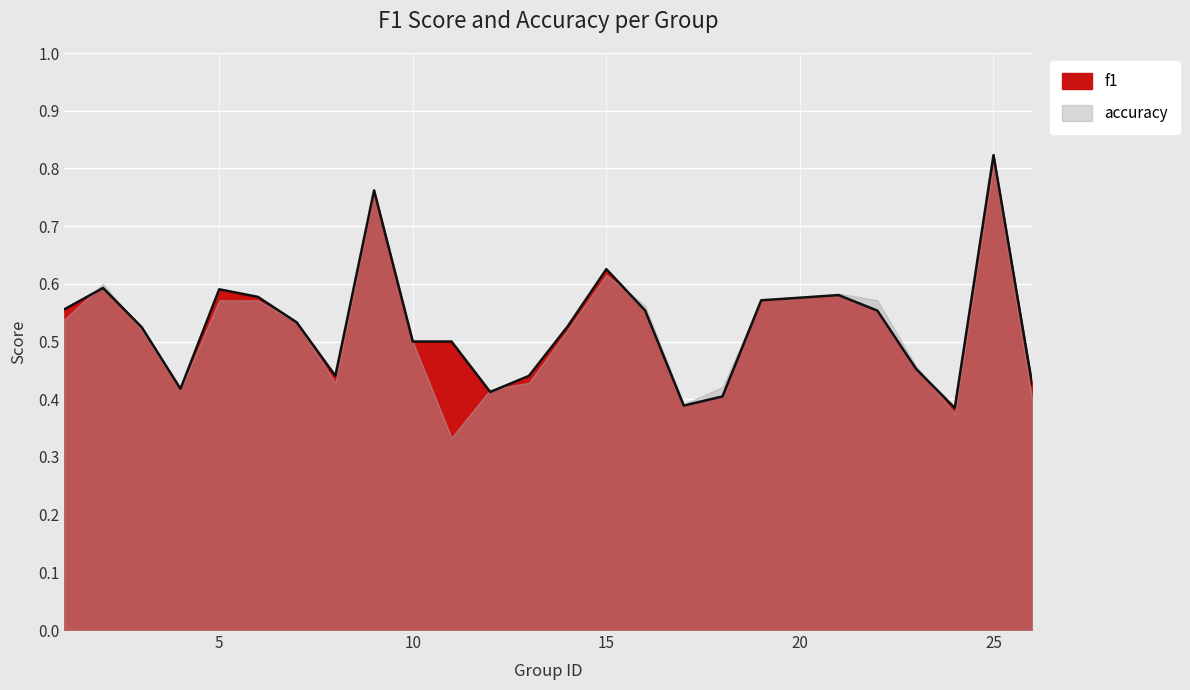

True or false: the data shows 0.2 at 26.

False